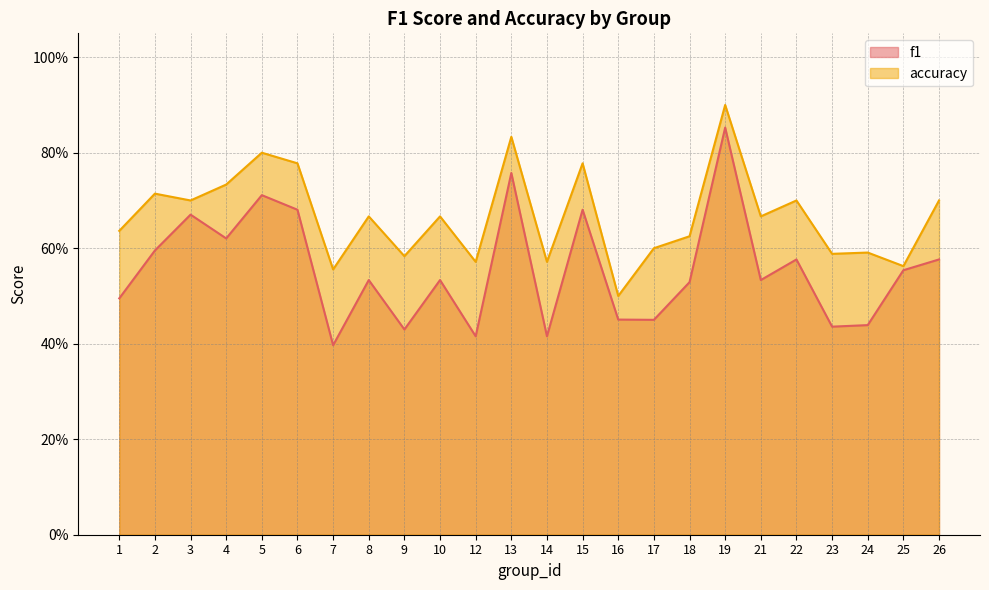

The value of f1 at 19 is 1.2. True or false?

False